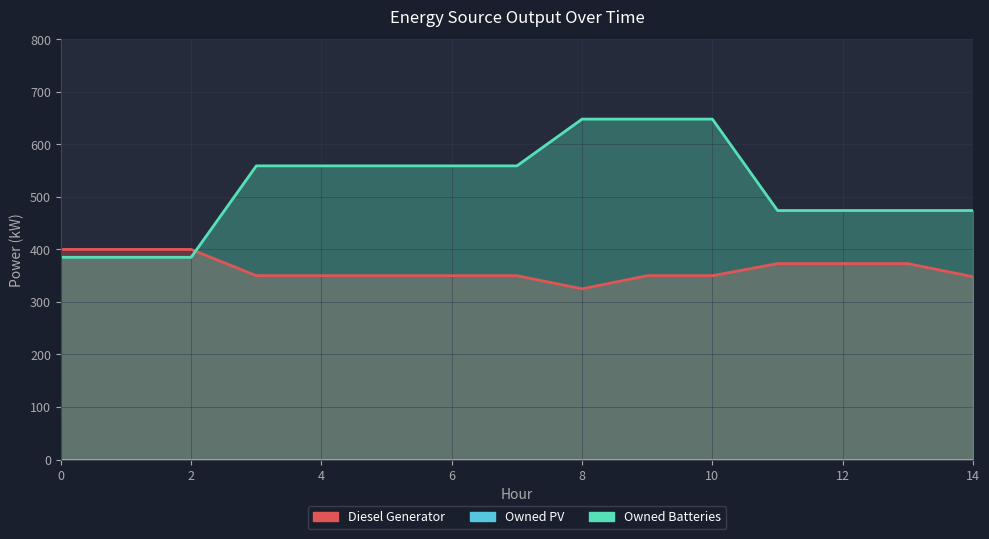

What is the total value across all series at 3?

909